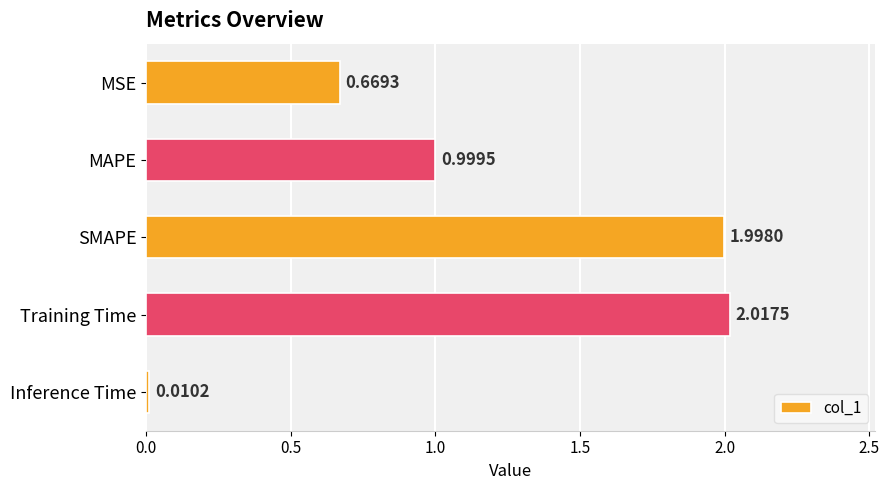

What is the change in value from Inference Time to MSE?

+0.7